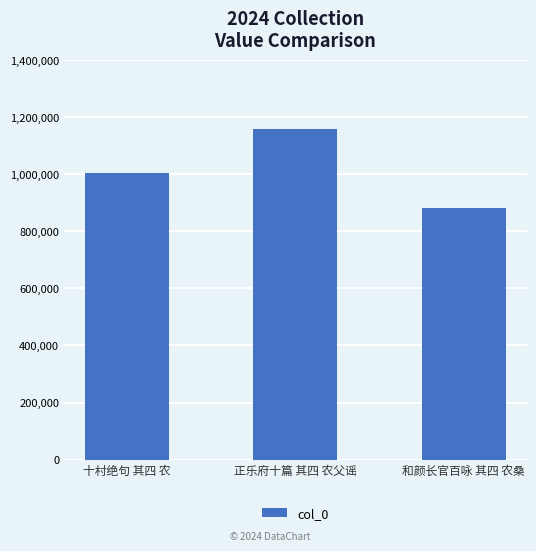

List the labels in order of value, smallest first.

和颜长官百咏 其四 农桑, 十村绝句 其四 农, 正乐府十篇 其四 农父谣